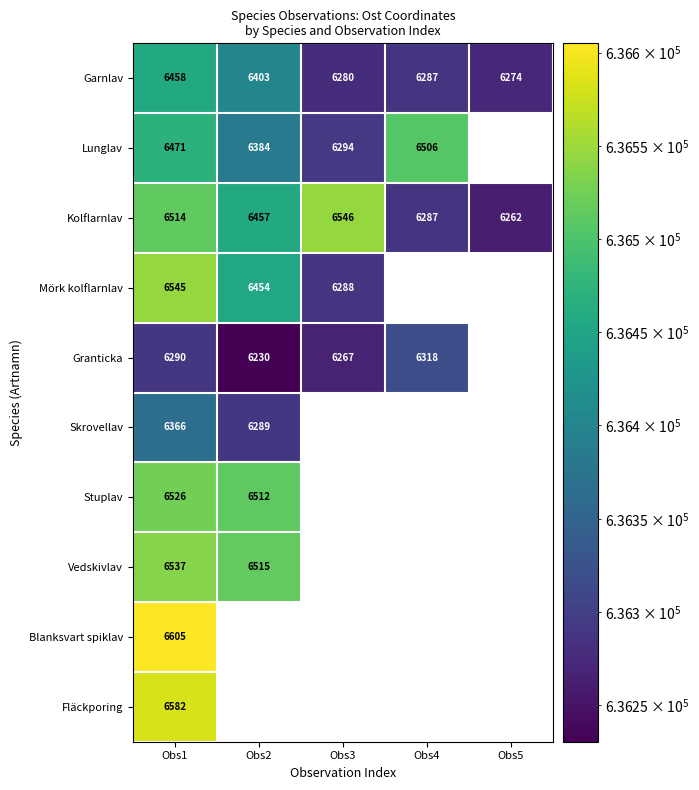

At Obs1, list the series in order from largest to smallest.

Blanksvart spiklav, Fläckporing, Mörk kolflarnlav, Vedskivlav, Stuplav, Kolflarnlav, Lunglav, Garnlav, Skrovellav, Granticka